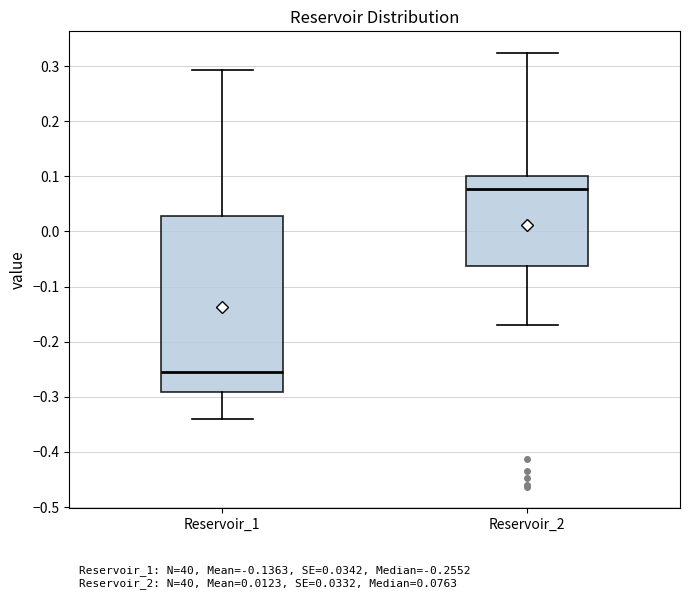

Reading left to right, read every box against the y-axis: the position of its median line, the range the box covers, and the ends of its whiskers. The values are not printed on the chart, so give them approximately, as read against the axis.

Reservoir_1: median -0.26, box -0.29 to 0.03, whiskers -0.34 to 0.29
Reservoir_2: median 0.08, box -0.06 to 0.10, whiskers -0.17 to 0.32